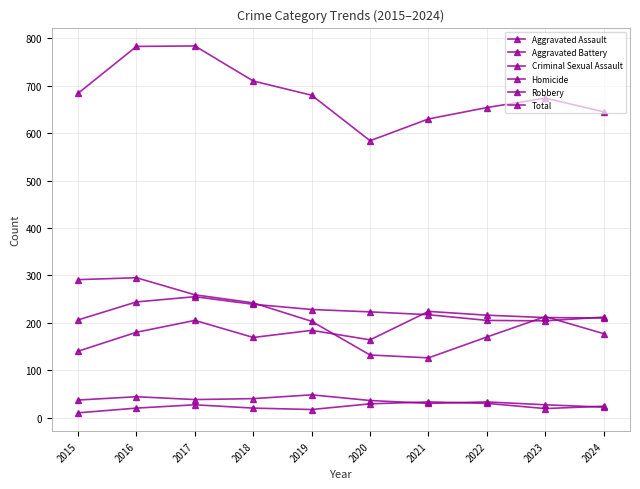

How many distinct data groups are displayed?

6